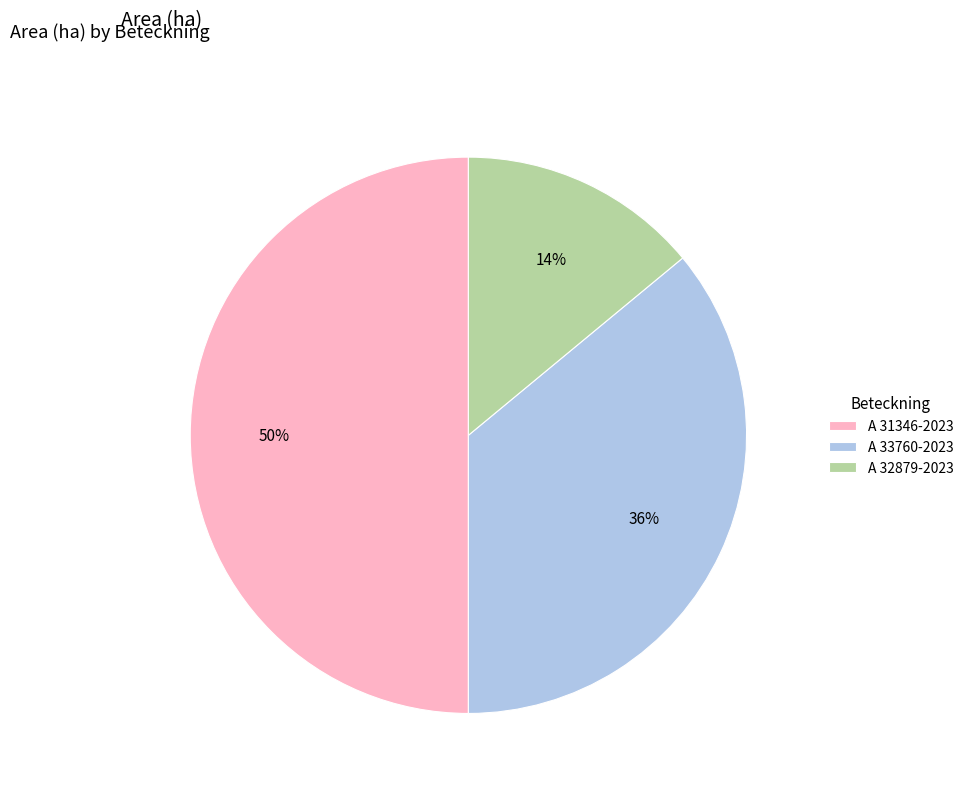

Does A 32879-2023 represent more than half of the total?

No